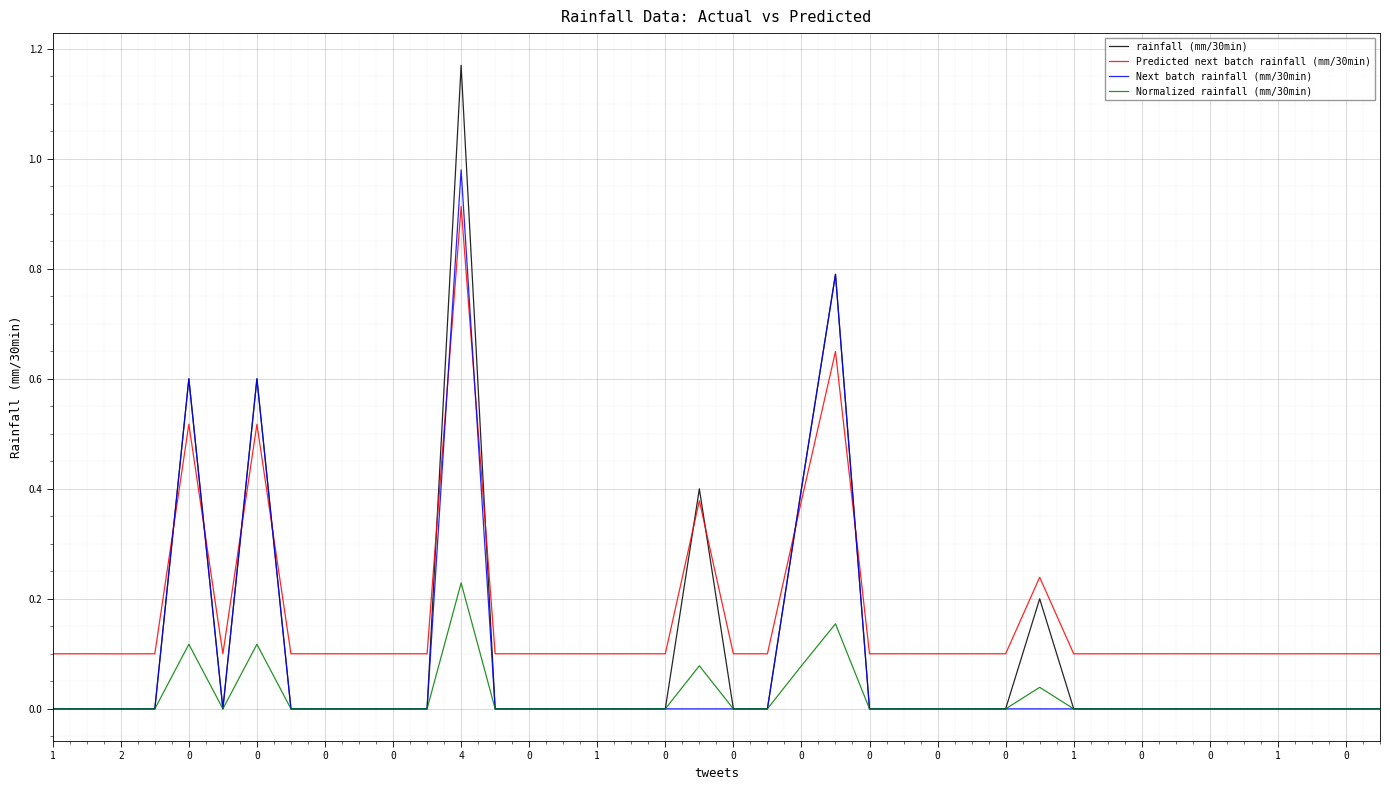

How many lines are shown in the chart?

4